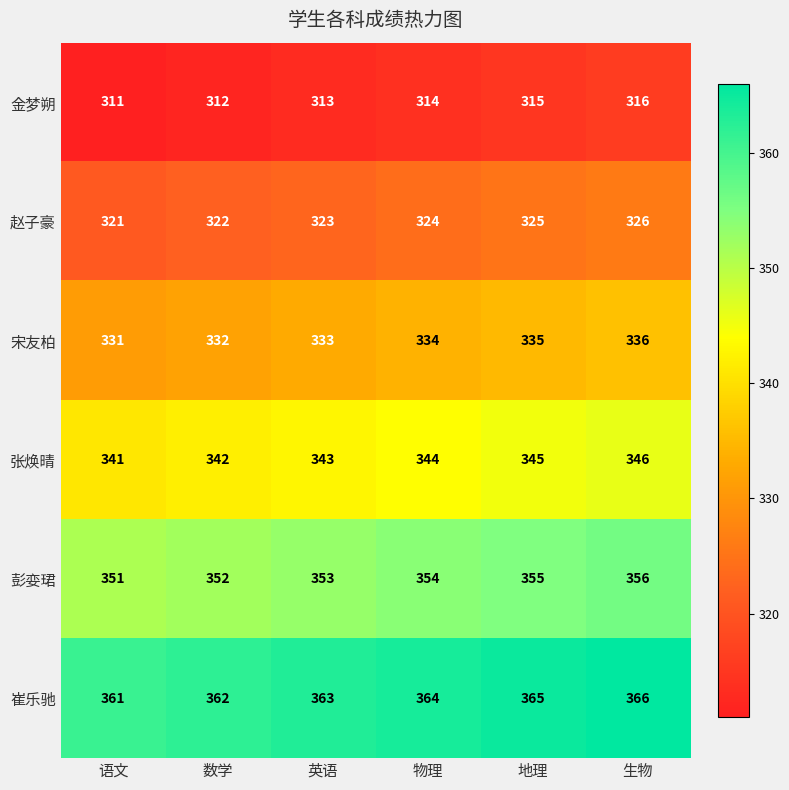

Is it true that 赵子豪 equals 326 at 生物?

True